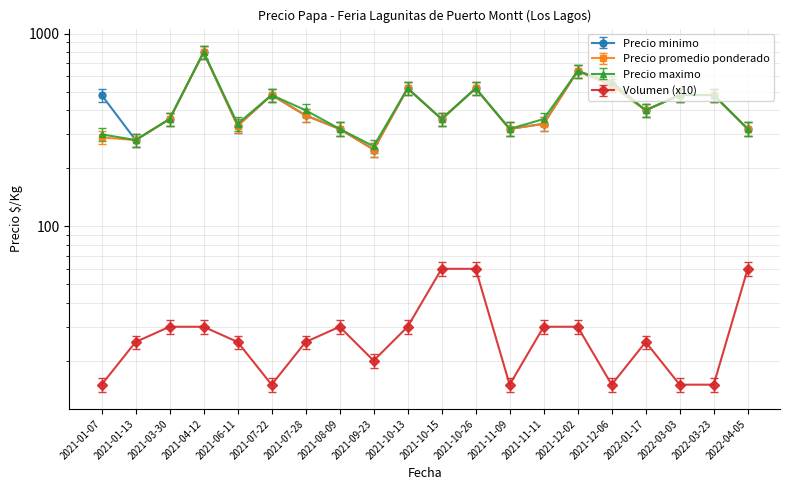

Which category has the highest value across all series?

2021-04-12